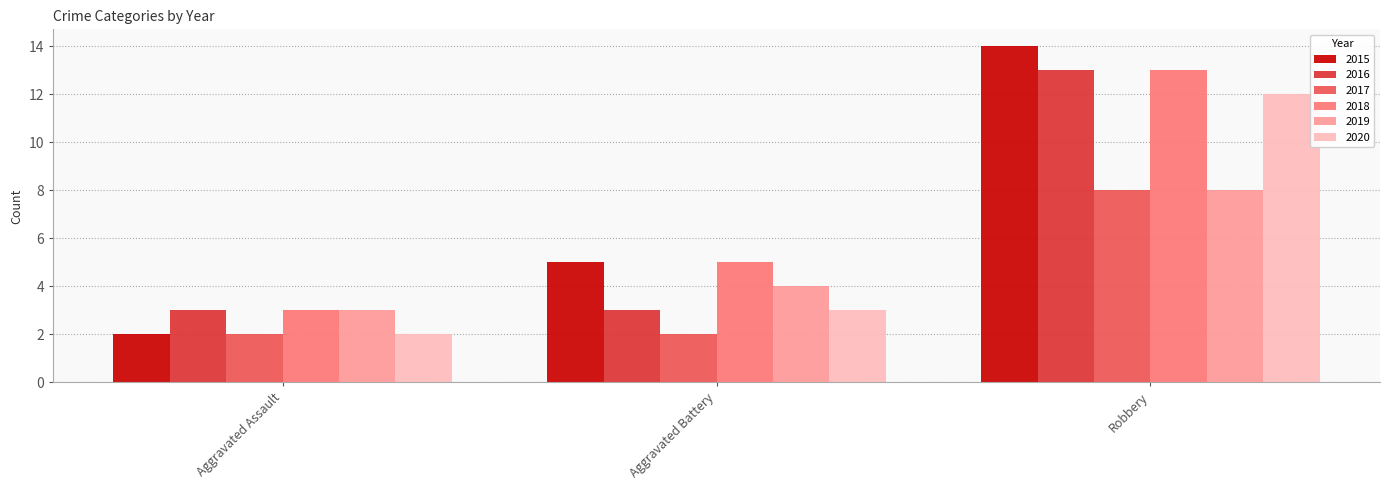

How many data points in 2020 are less than 3?

1